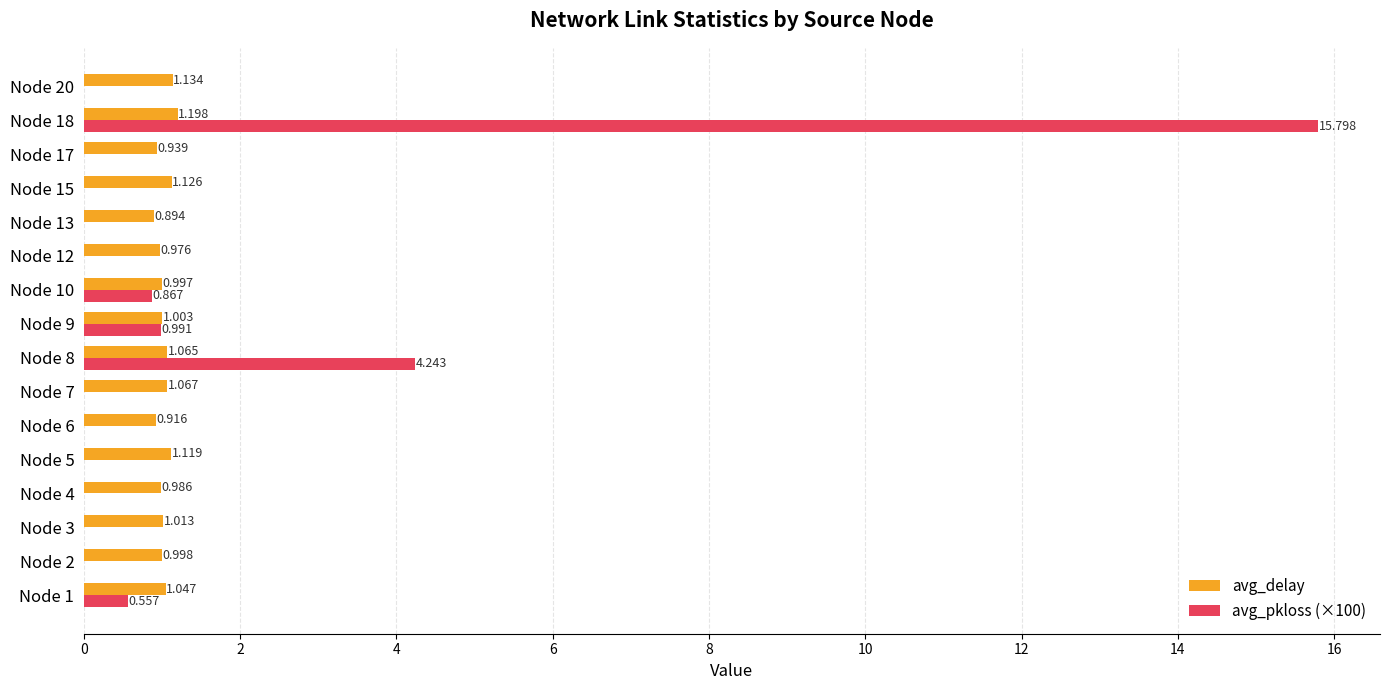

Is the value of avg_pkloss (×100) at Node 18 greater than the value of avg_delay at Node 17?

Yes